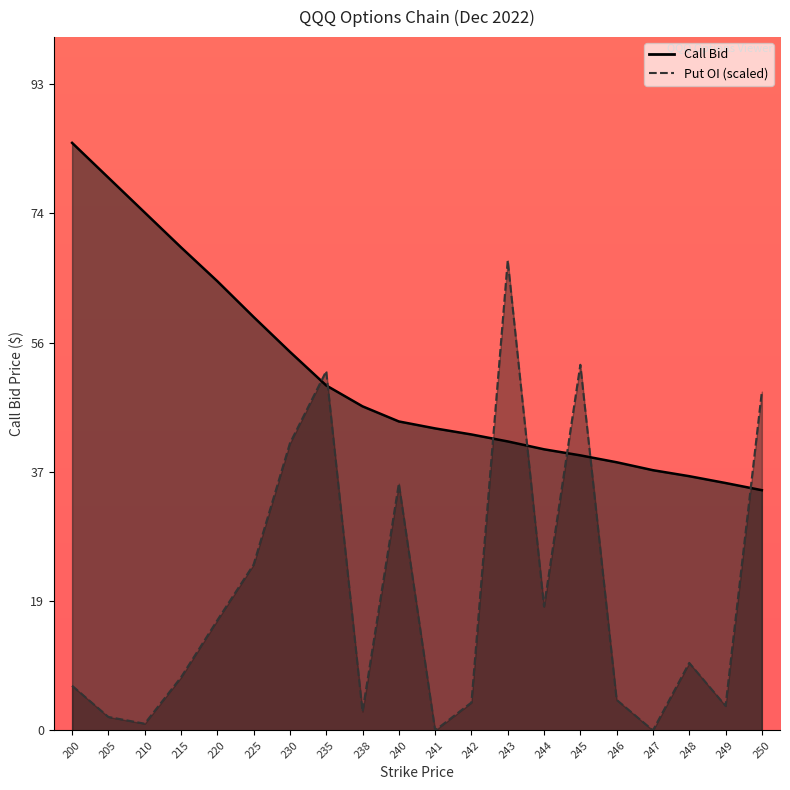

True or false: Put Open Interest has a value of 9.7 at 248.

True